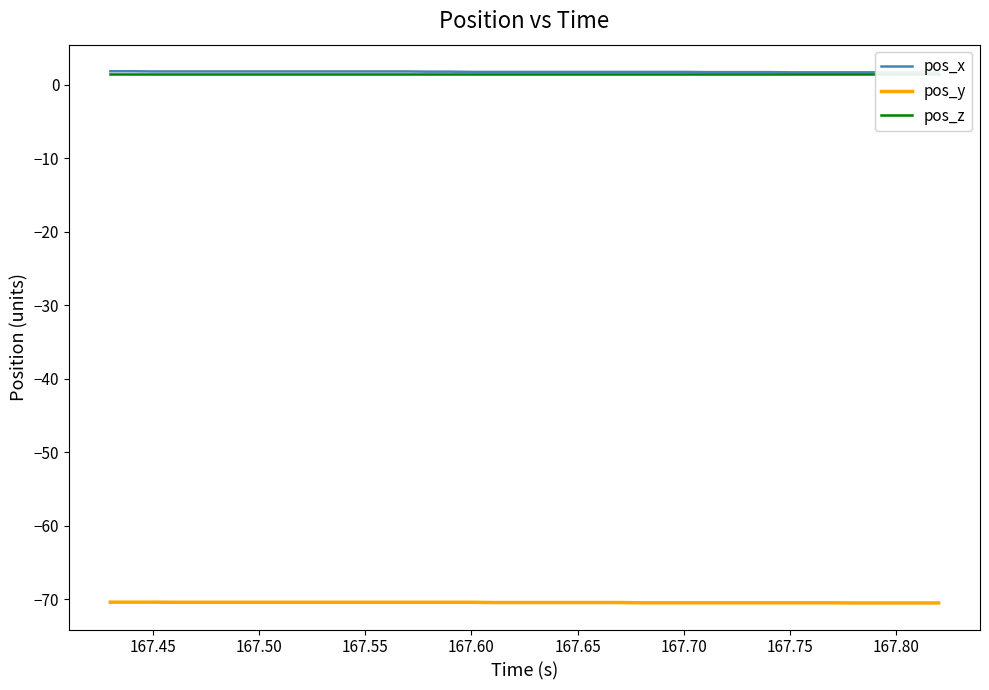

Does the chart display data point markers on the line(s)?

No